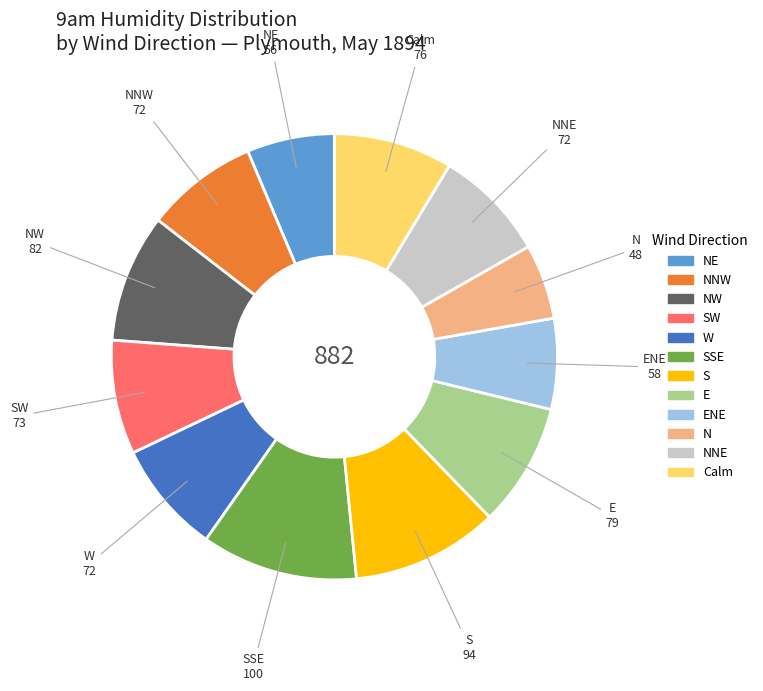

Does any single category account for the majority?

No